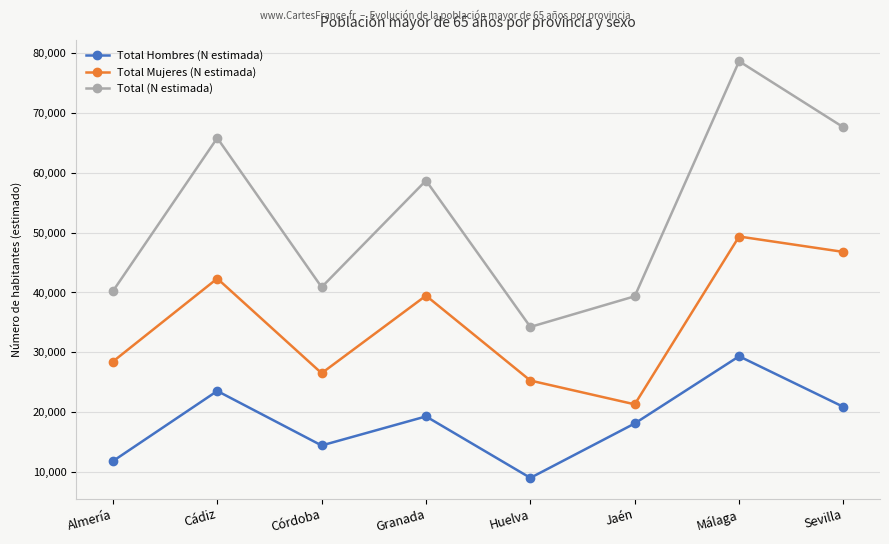

How many distinct data groups are displayed?

3